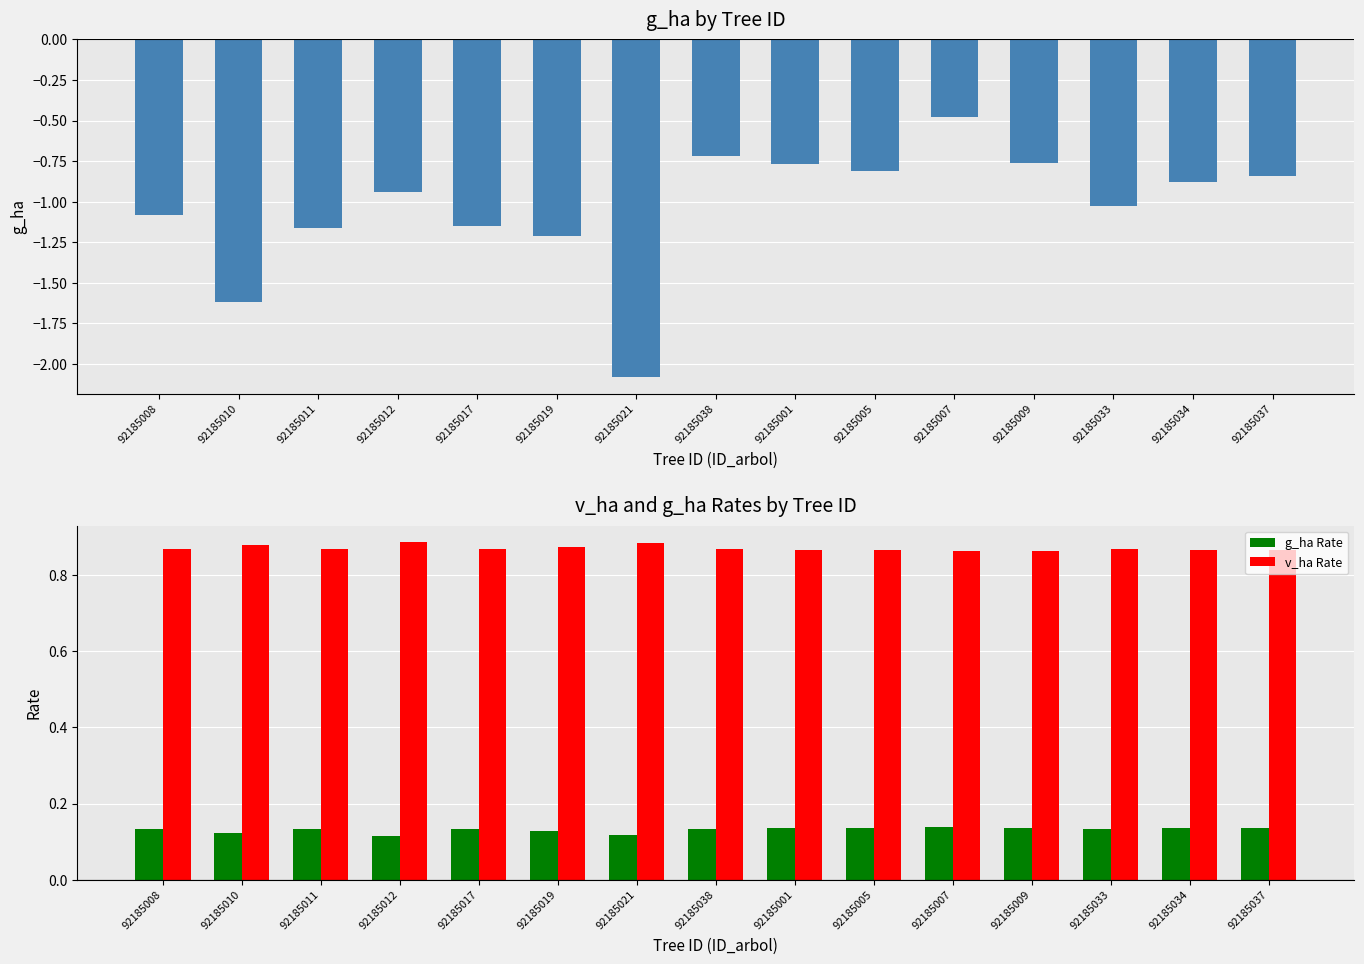

What is the smallest value displayed?

-2.1